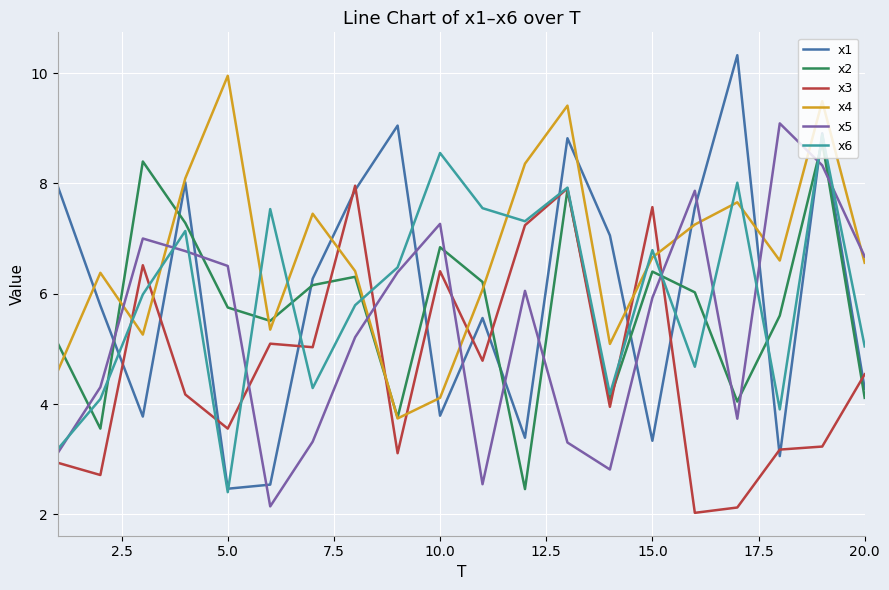

What is the maximum value for x5?

9.1